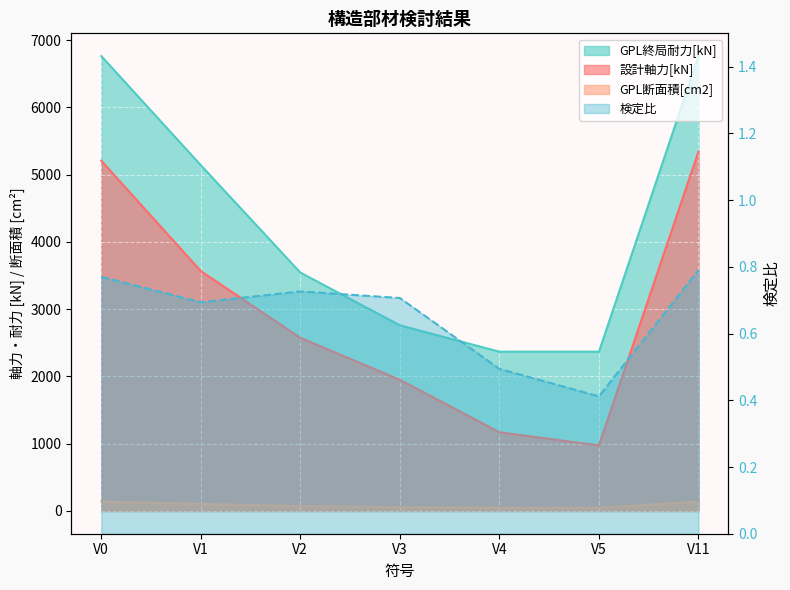

At how many categories does at least one series exceed 3696?

3